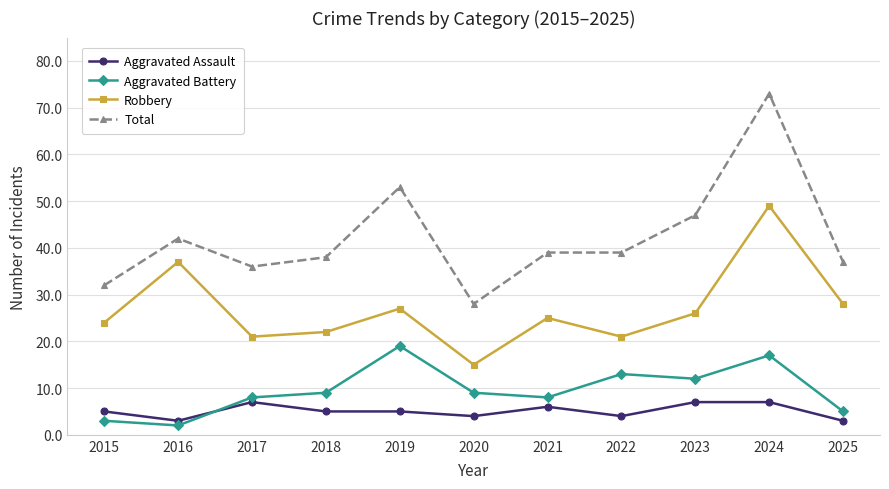

Read the Robbery value at 2017.

21